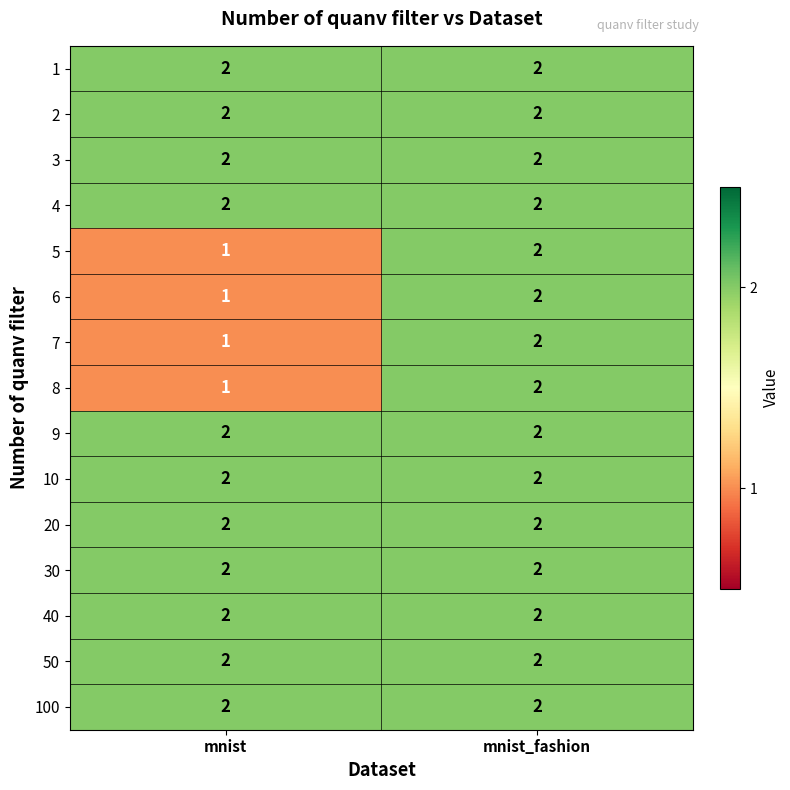

At which category does the chart reach its minimum across all series?

mnist